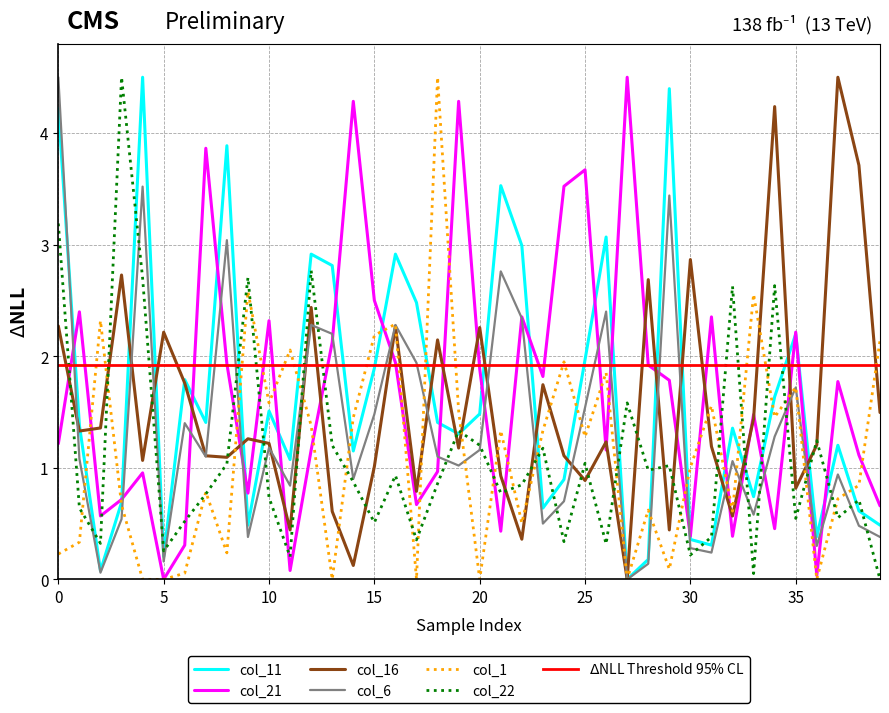

True or false: col_21 has a value of 0.4 at 3.

False